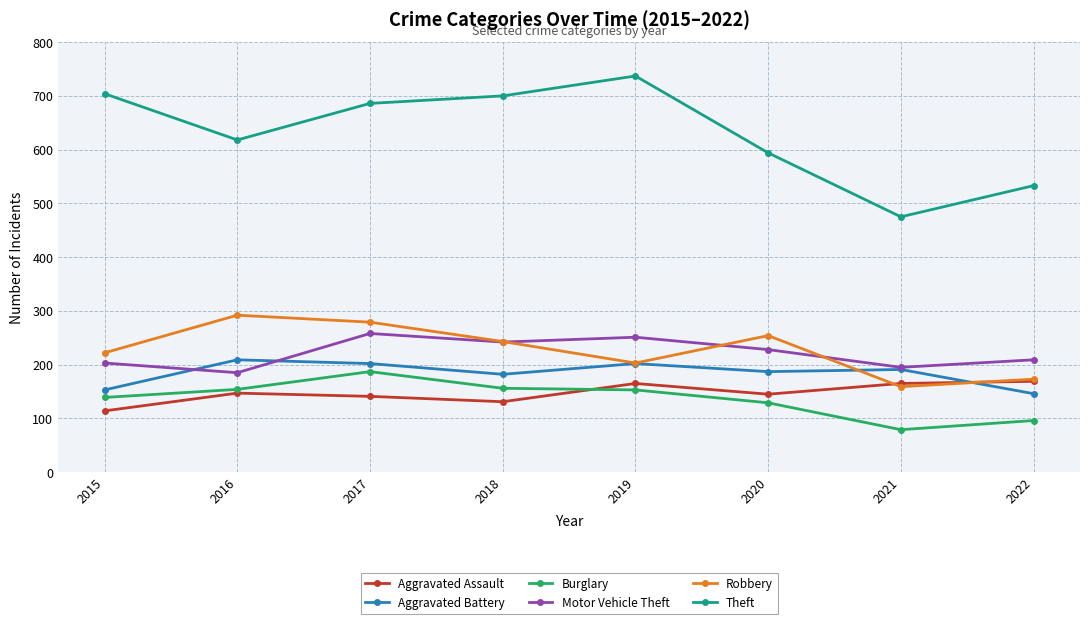

Which series has the largest total across all categories?

Theft